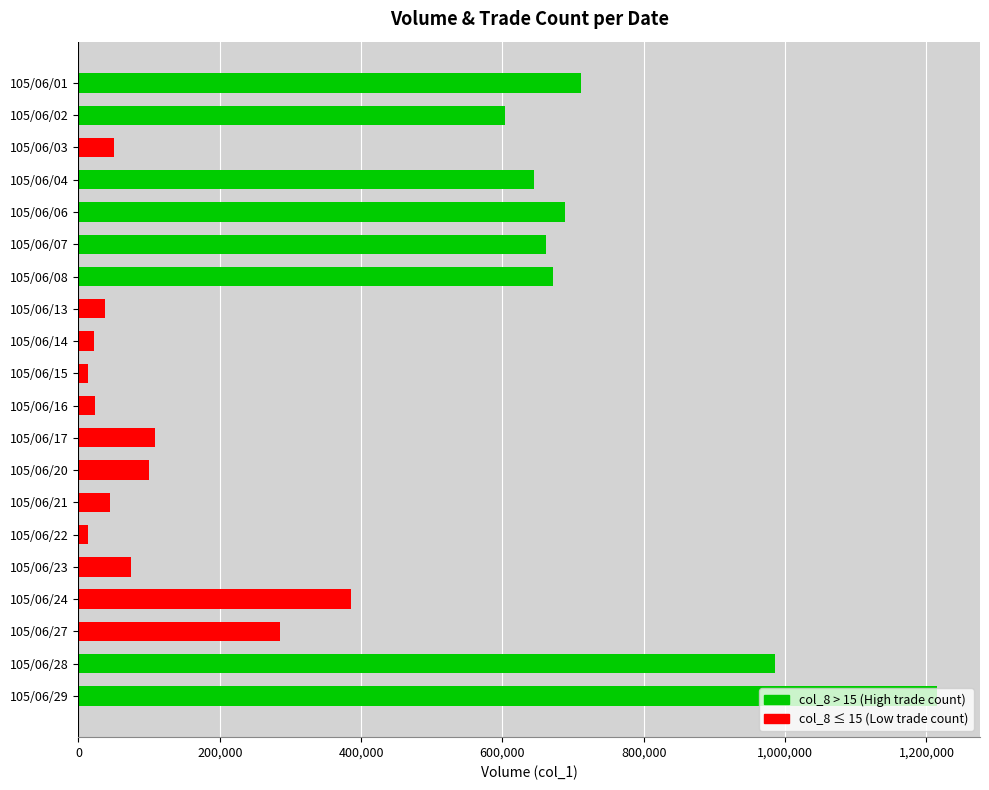

How many bars are there in total?

20